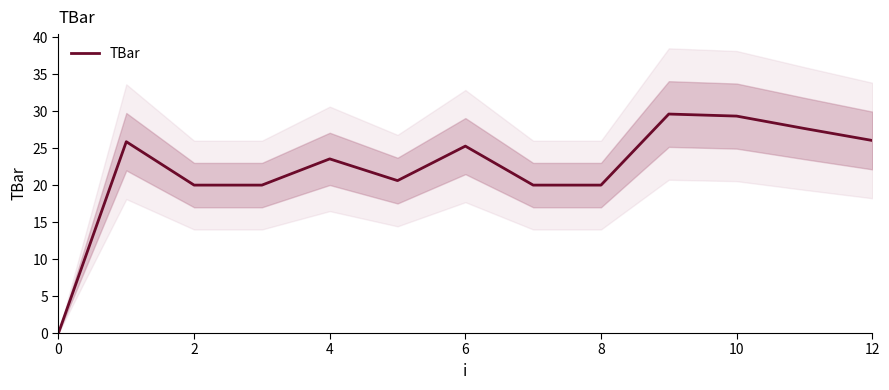

Which category has the highest value across all series?

9